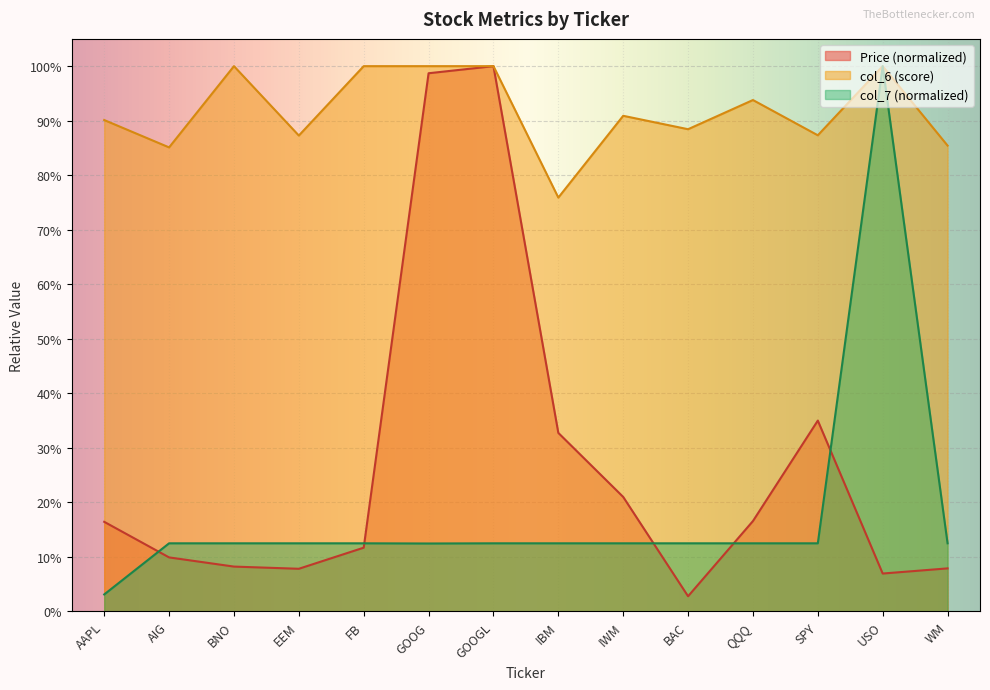

What is the total value across all series at QQQ?

1.2